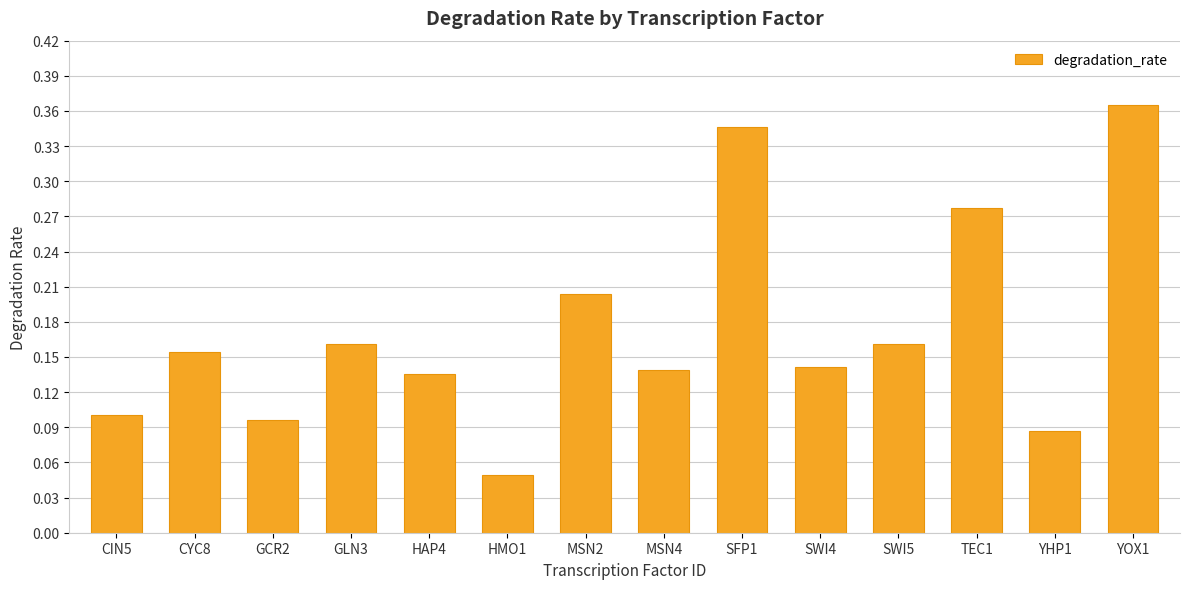

Which category has the highest value across all series?

YOX1